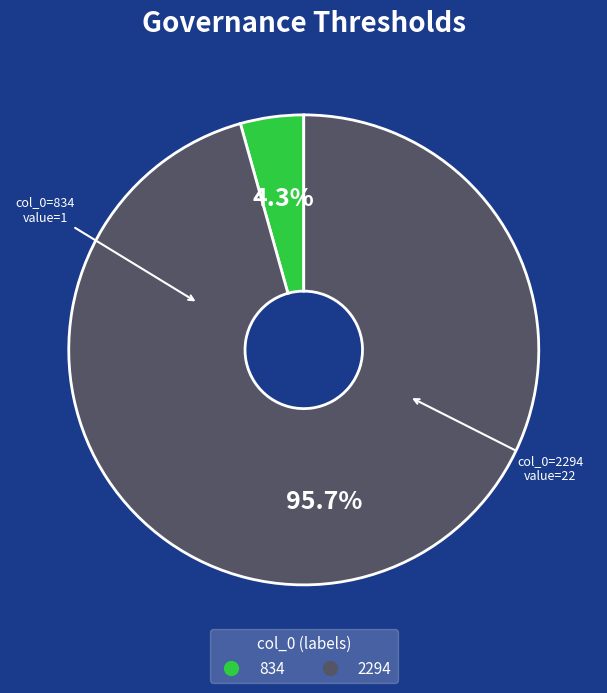

The 834 slice represents 4% of the pie. True or false?

True